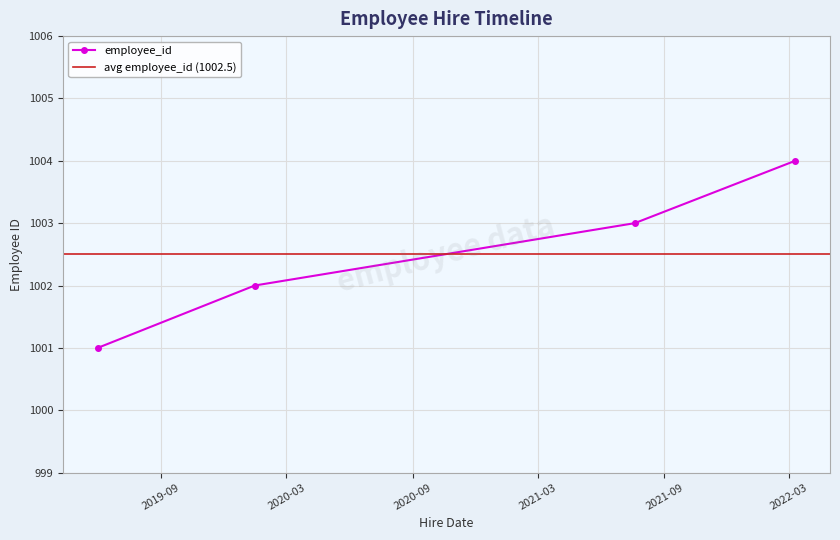

What is the sum of the values at 2019-06-01 and 2021-07-20?

2004